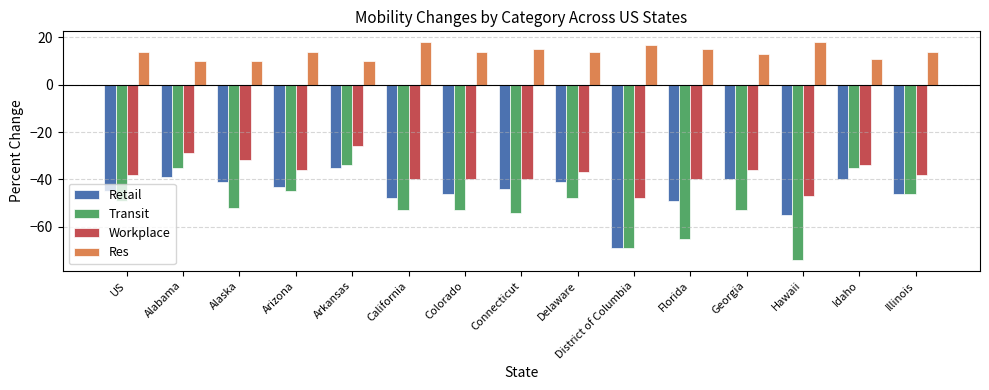

Reading right to left, list all the values displayed in this chart.

Retail: Illinois=-46	Idaho=-40	Hawaii=-55	Georgia=-40	Florida=-49	District of Columbia=-69	Delaware=-41	Connecticut=-44	Colorado=-46	California=-48	Arkansas=-35	Arizona=-43	Alaska=-41	Alabama=-39	US=-45
Transit: Illinois=-46	Idaho=-35	Hawaii=-74	Georgia=-53	Florida=-65	District of Columbia=-69	Delaware=-48	Connecticut=-54	Colorado=-53	California=-53	Arkansas=-34	Arizona=-45	Alaska=-52	Alabama=-35	US=-49
Workplace: Illinois=-38	Idaho=-34	Hawaii=-47	Georgia=-36	Florida=-40	District of Columbia=-48	Delaware=-37	Connecticut=-40	Colorado=-40	California=-40	Arkansas=-26	Arizona=-36	Alaska=-32	Alabama=-29	US=-38
Res: Illinois=14	Idaho=11	Hawaii=18	Georgia=13	Florida=15	District of Columbia=17	Delaware=14	Connecticut=15	Colorado=14	California=18	Arkansas=10	Arizona=14	Alaska=10	Alabama=10	US=14